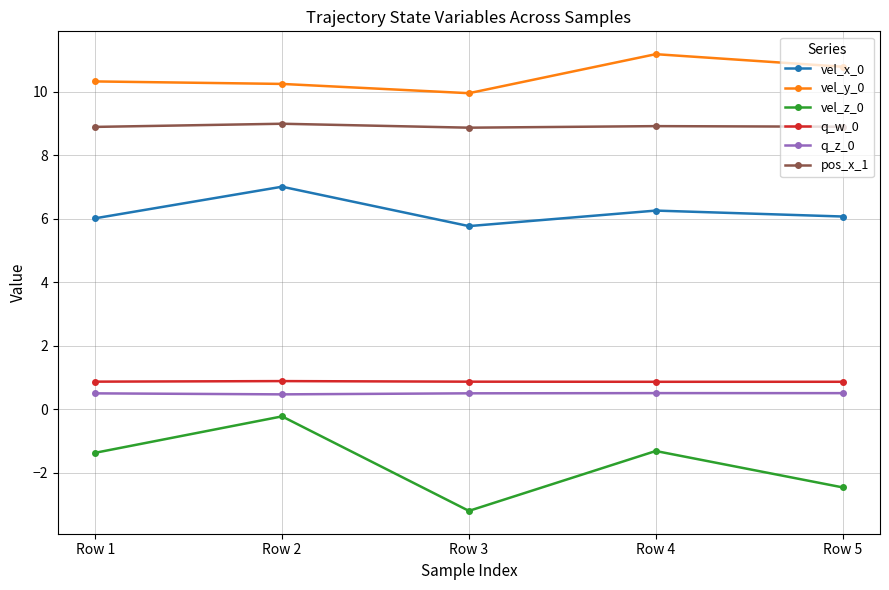

At which category is the sum across all series the highest?

Row 2